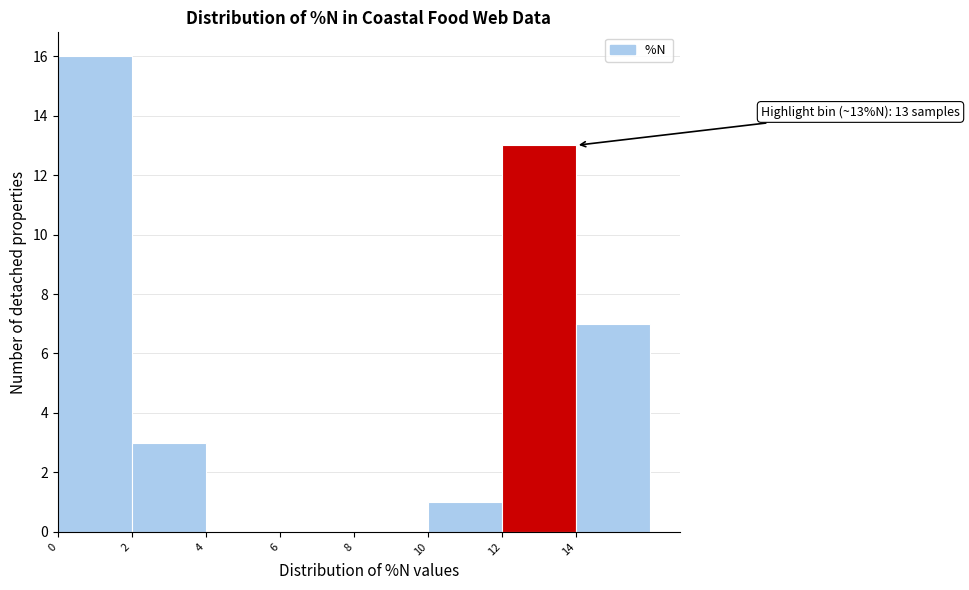

Which range on the x-axis has the tallest bar?

0 to 2